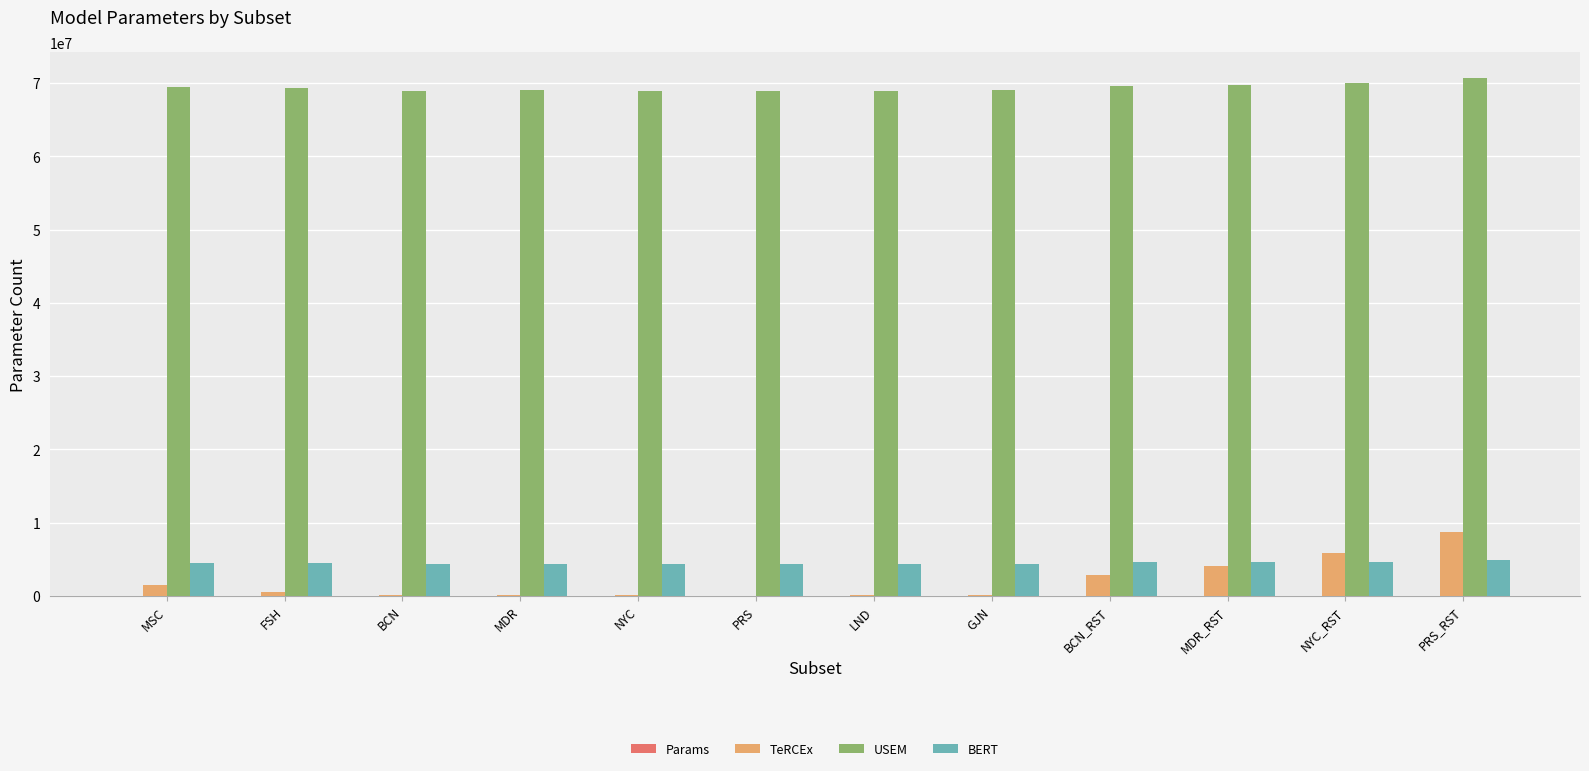

What is the maximum value shown in the chart?

70679127